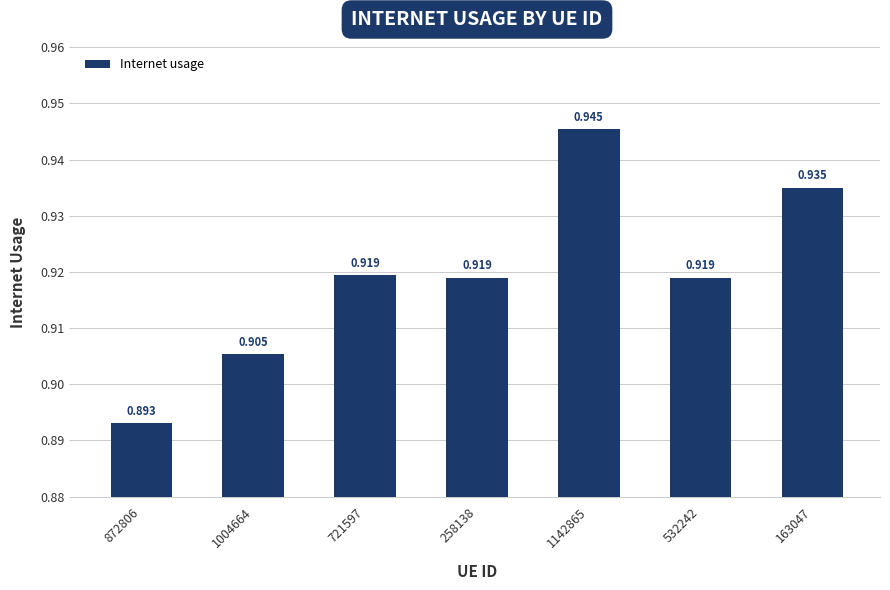

What is the sum of all values?

6.4